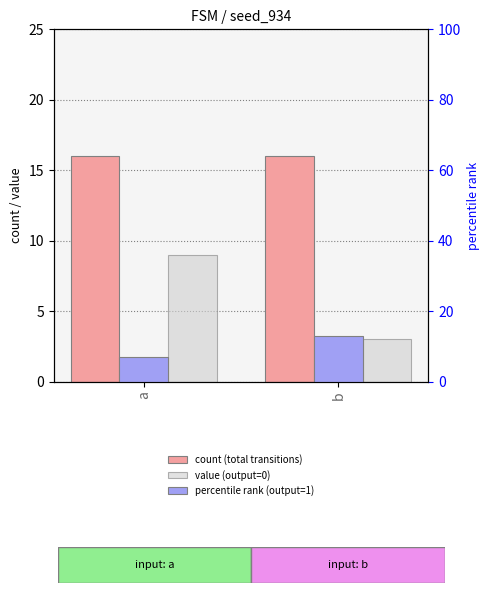

Which series has the largest total across all categories?

count (total transitions)